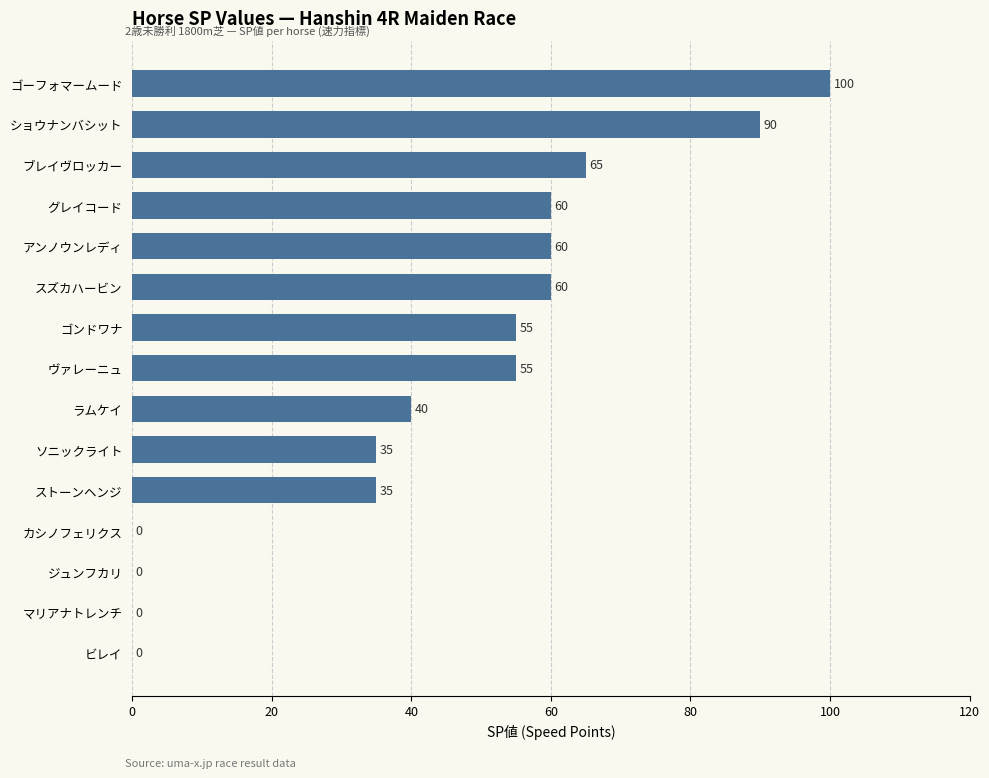

Which label corresponds to the largest value in the chart?

ゴーフォマームード